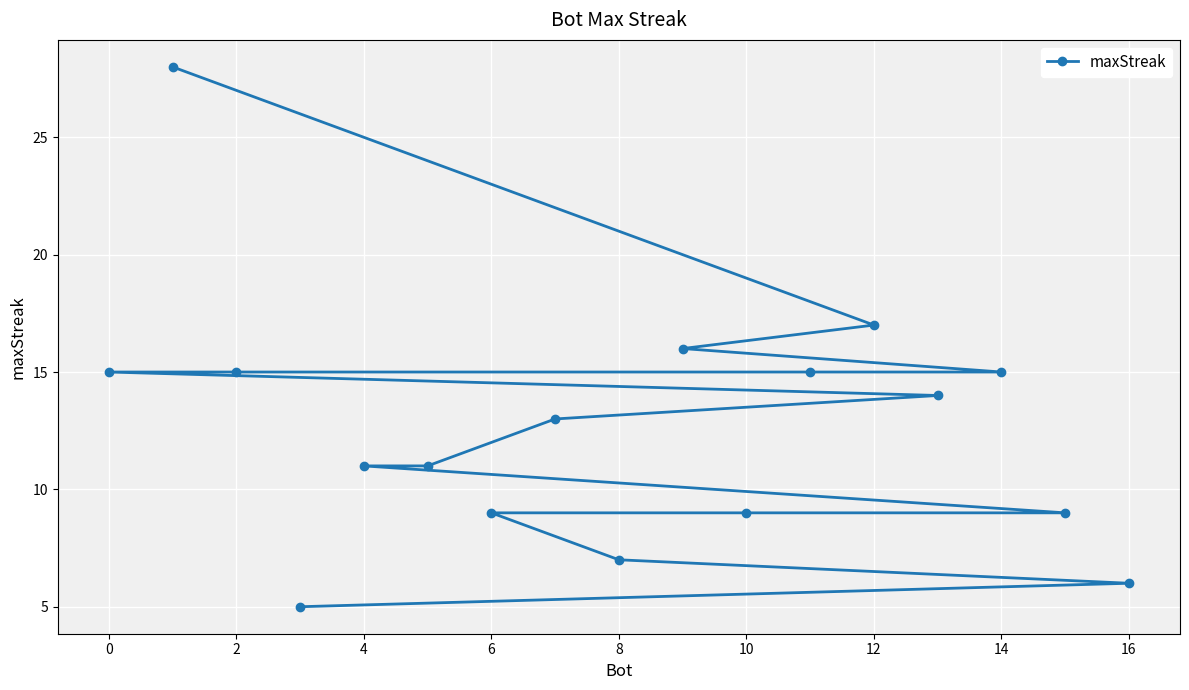

What is the sum of all values?

215